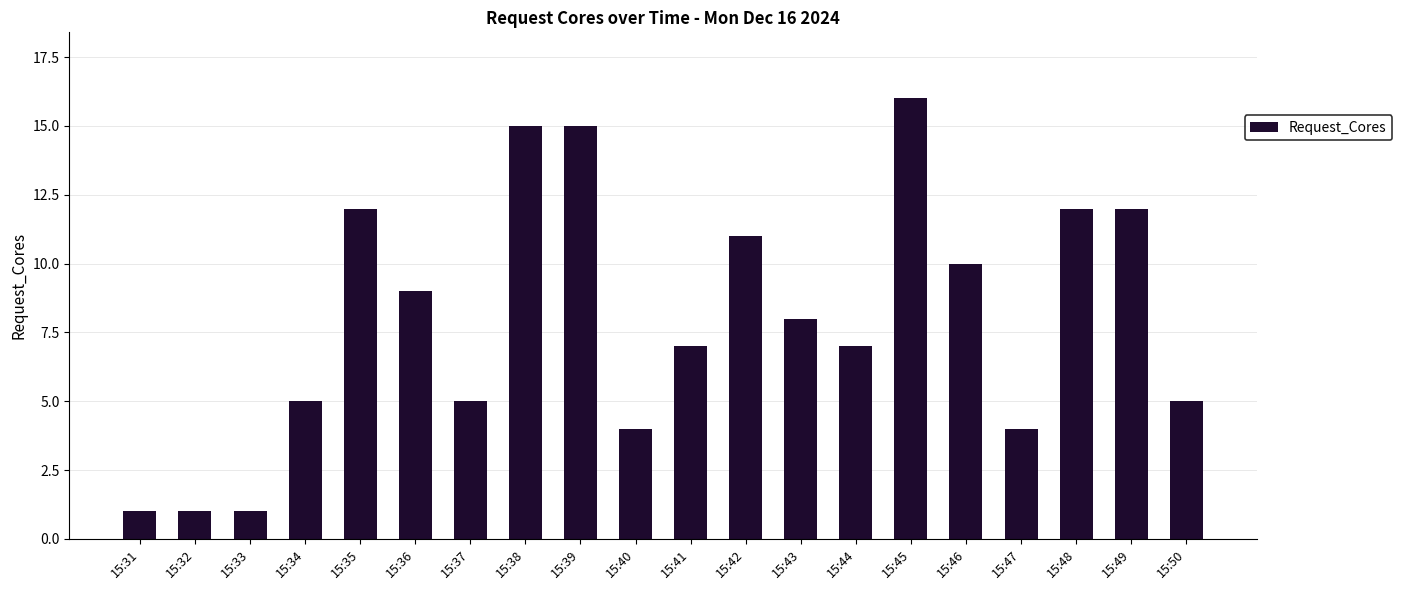

How many data points are less than 8?

10